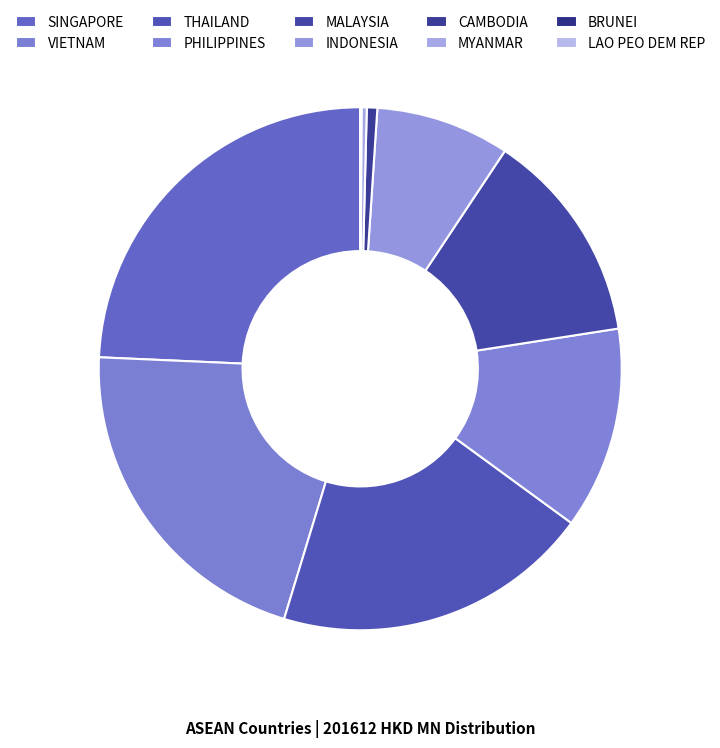

How many slices are in this pie chart?

10